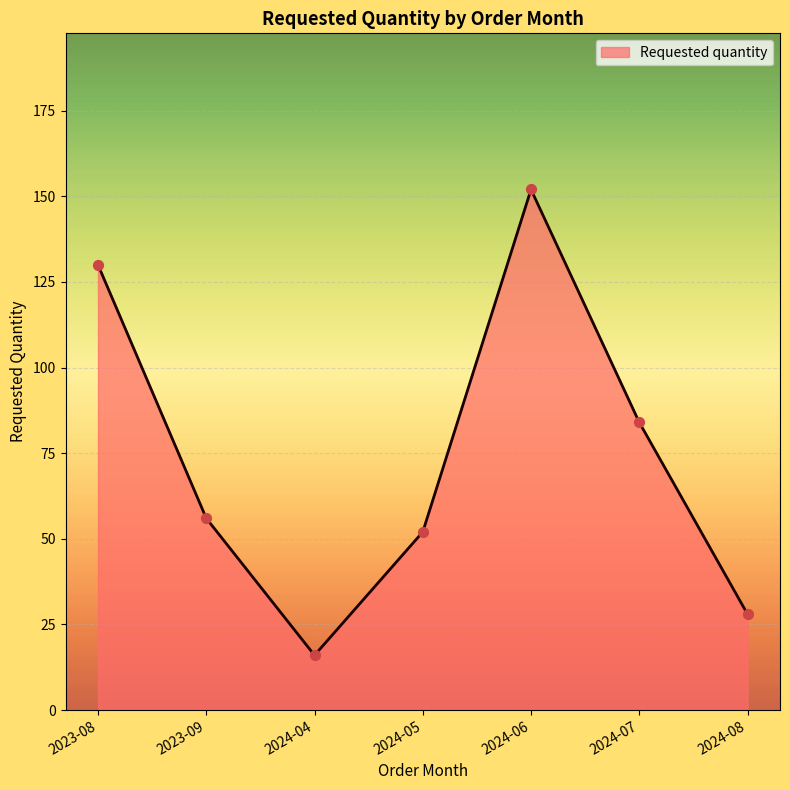

What is the change in value from 2023-08 to 2024-05?

-78